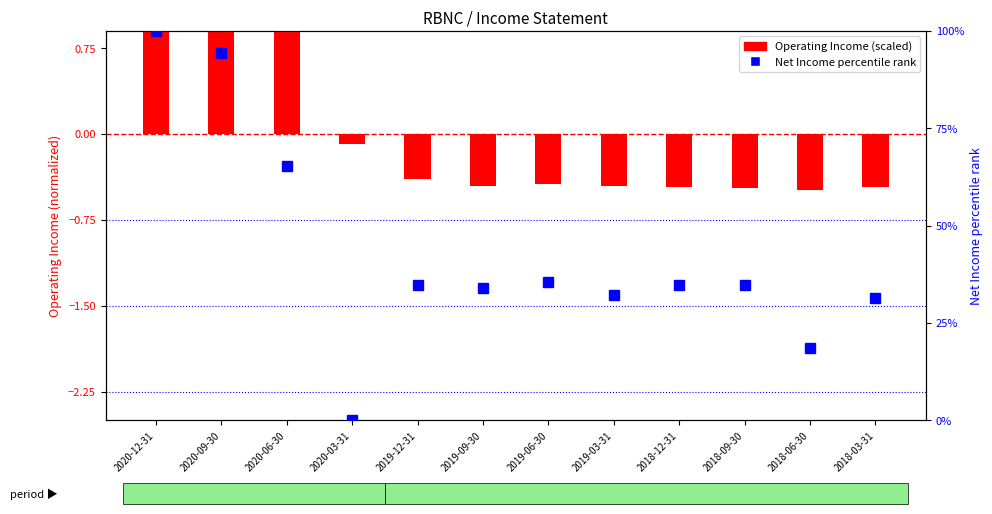

What is the sum of the Net Income percentile rank values at 2019-03-31 and 2018-06-30?

50.8